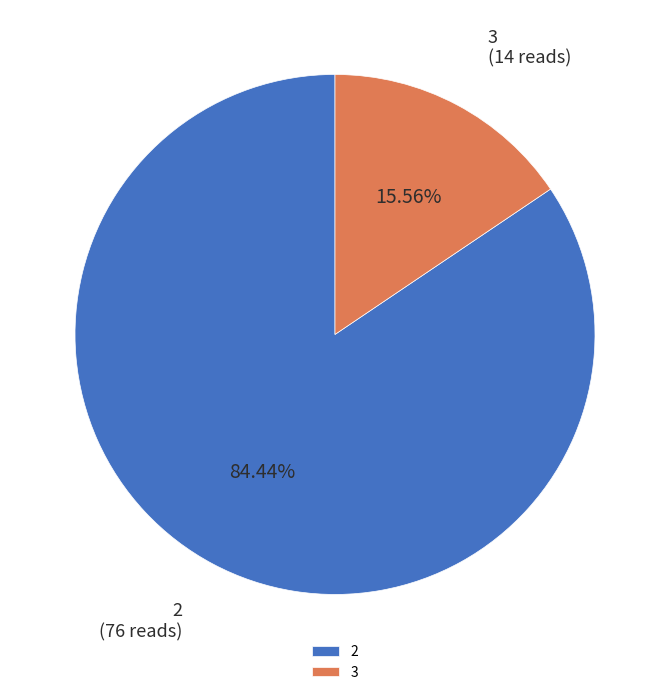

Do 3 and 2 together represent more than half of the pie?

Yes